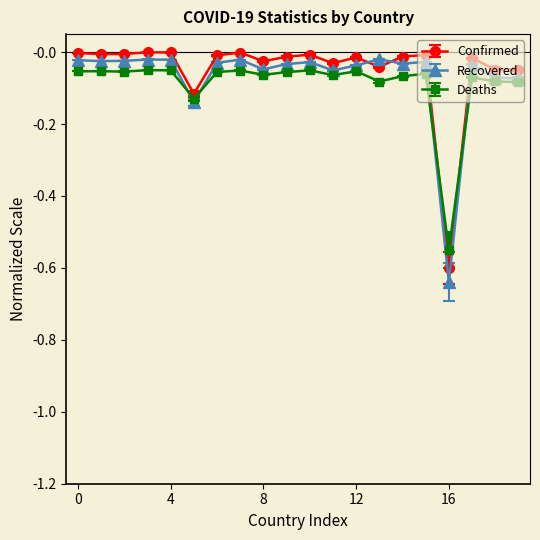

How many times do Confirmed and Recovered cross each other?

2